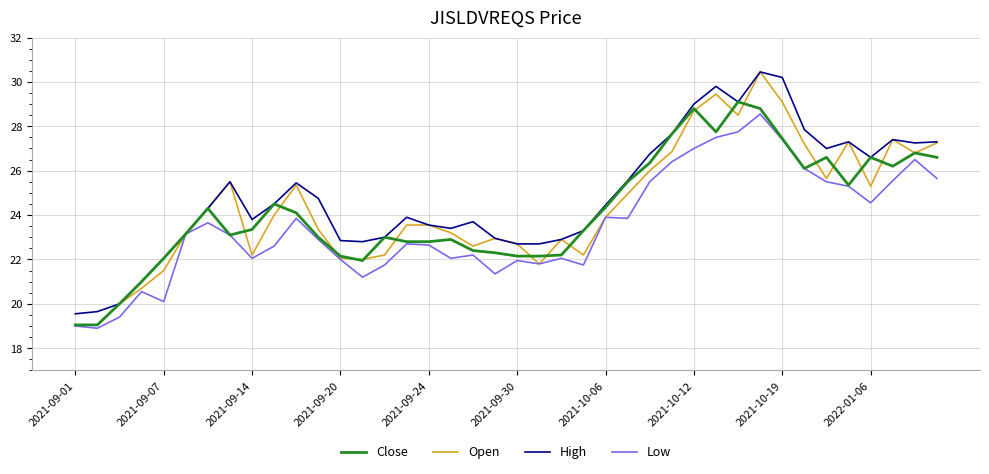

What is the highest value of the Close series?

29.1